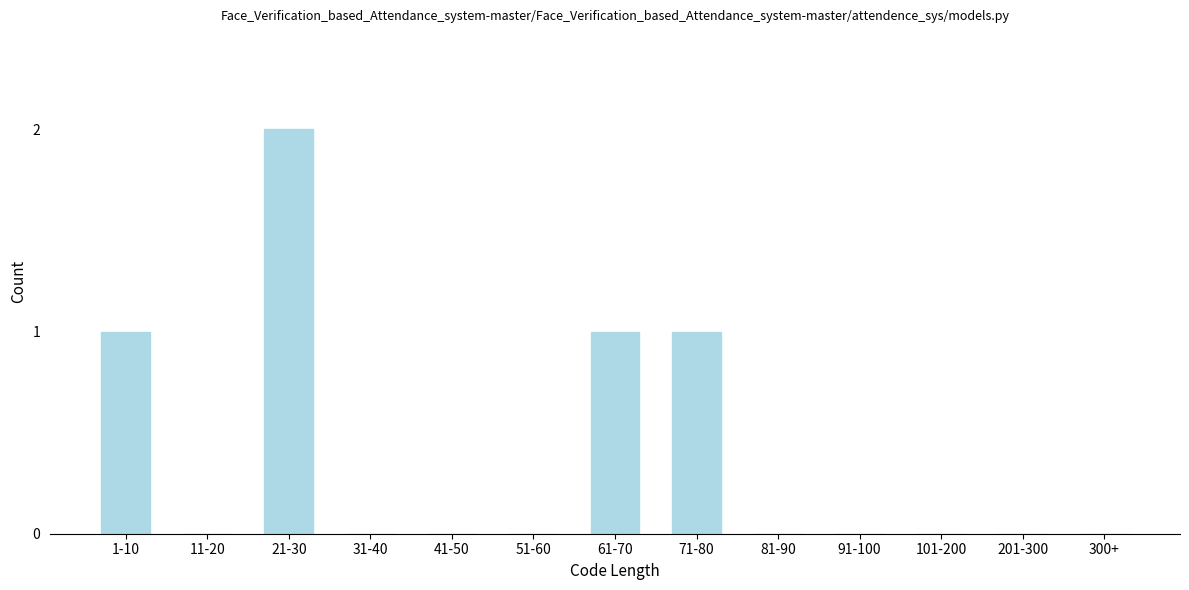

Reading left to right, extract all data points from this chart.

1-10=1	11-20=0	21-30=2	31-40=0	41-50=0	51-60=0	61-70=1	71-80=1	81-90=0	91-100=0	101-200=0	201-300=0	300+=0